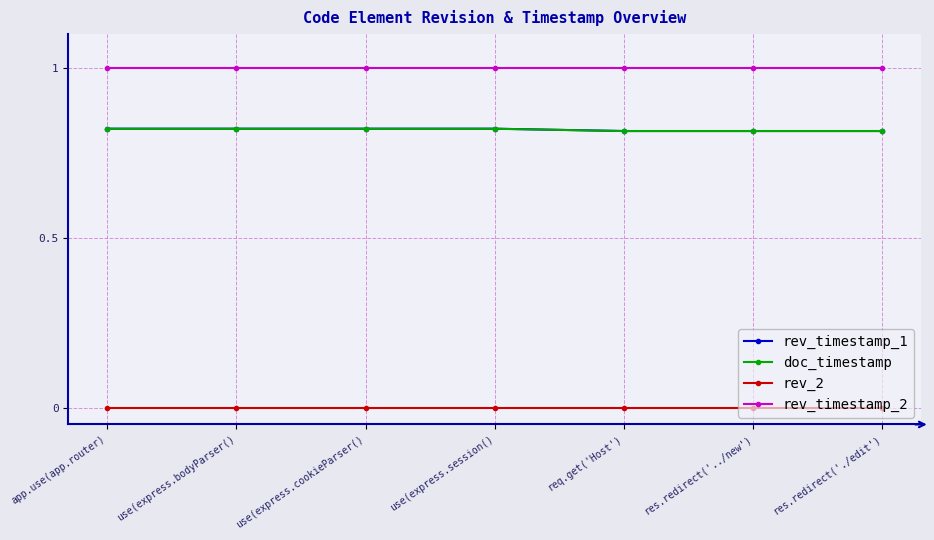

How many data points does each series have?

7